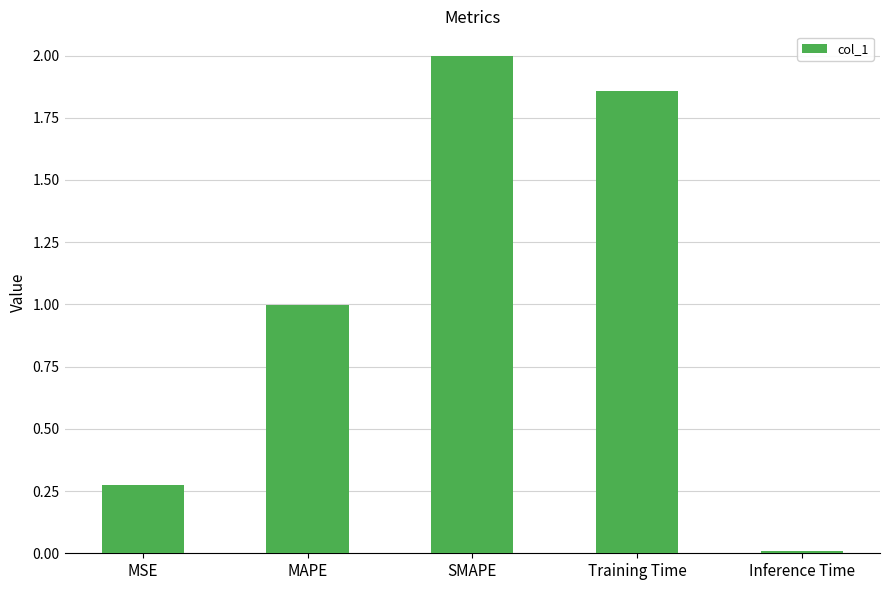

What is the maximum value shown in the chart?

2.0